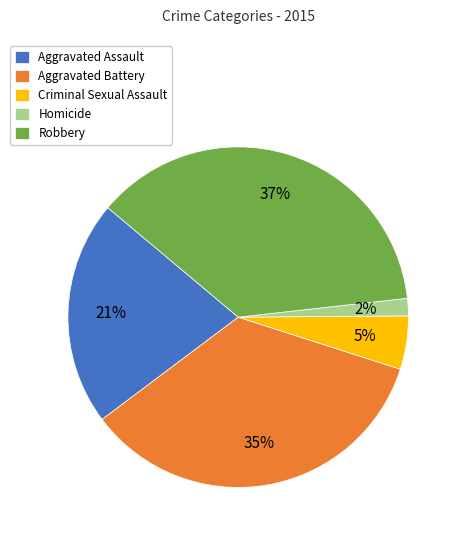

To the nearest percent, what portion does Robbery represent?

37%